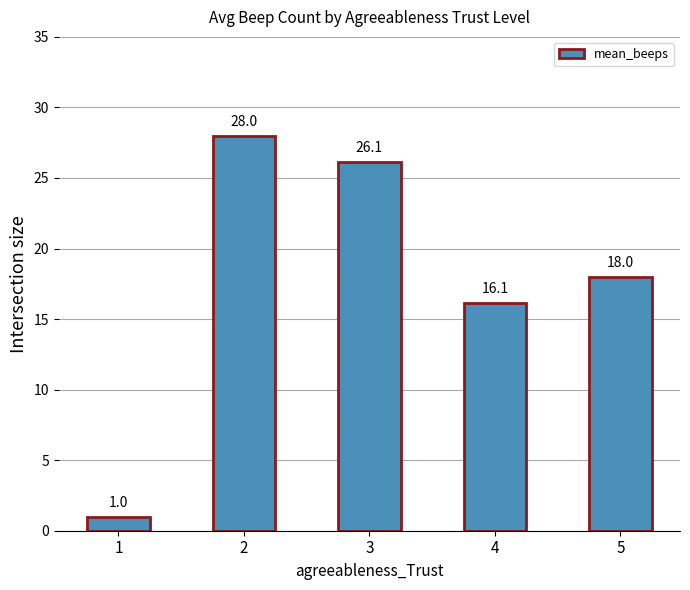

What is the difference between the values at 3 and 1?

25.1